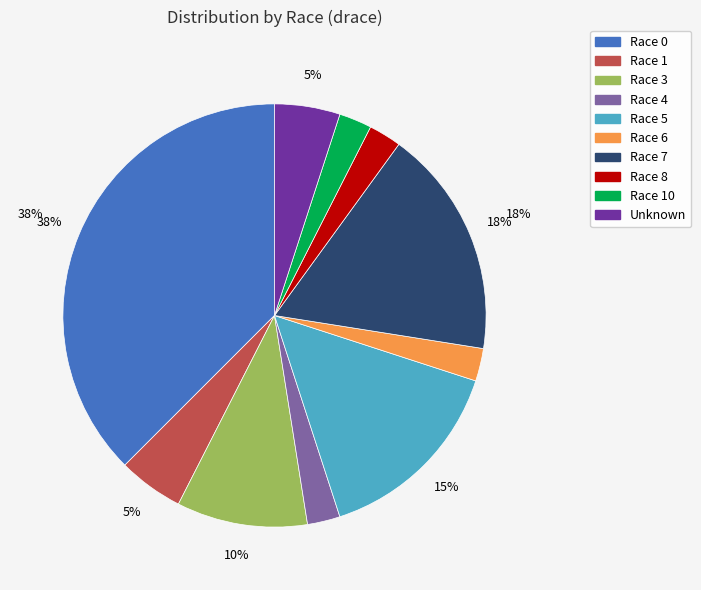

To the nearest percent, what is the average slice percentage?

10%